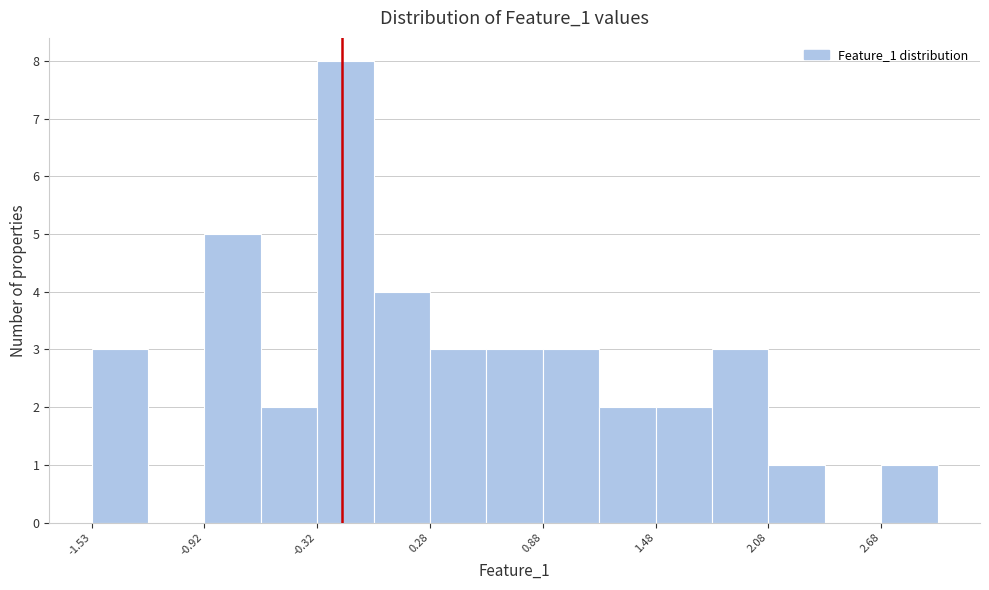

Read against the x-axis, roughly where is the centre of the tallest bar?

-0.2